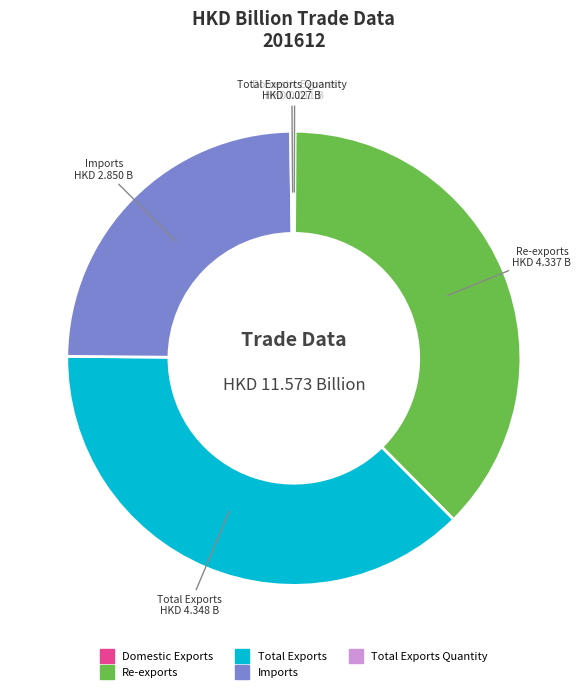

Is there a majority slice in this chart?

No